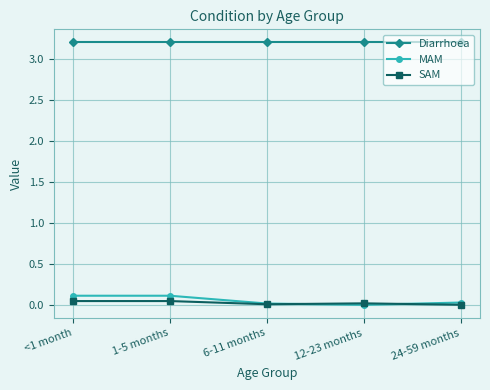

True or false: Diarrhoea and SAM cross at least once.

False